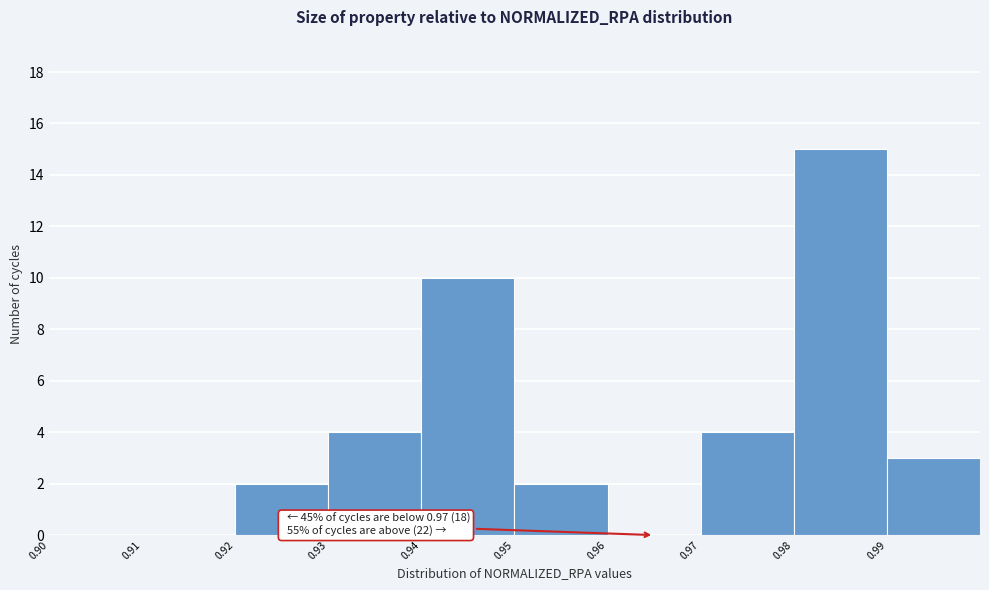

Which range on the x-axis has the tallest bar?

0.98 to 0.99